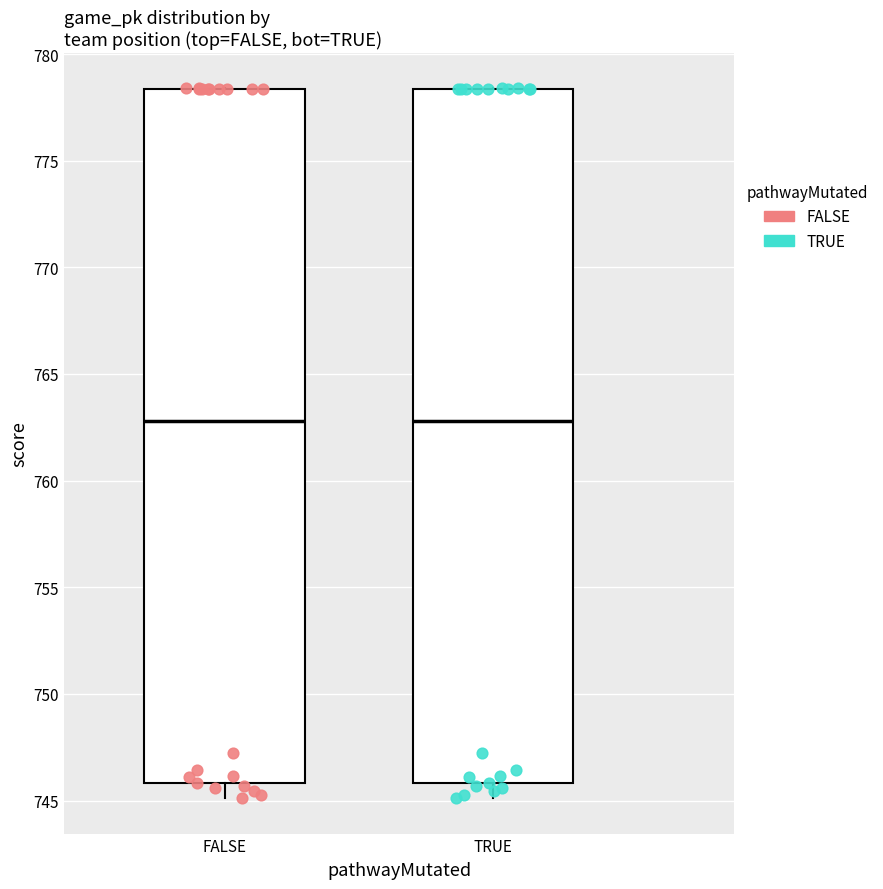

Reading left to right, transcribe this box plot: for each box, give where its median line is, the range the box spans, and where its two whiskers end, as read against the y-axis. The values are not printed on the chart, so give them approximately, as read against the axis.

FALSE: median 763.0, box 746.0 to 778.5, whiskers 745.0 to 778.5
TRUE: median 763.0, box 746.0 to 778.5, whiskers 745.0 to 778.5